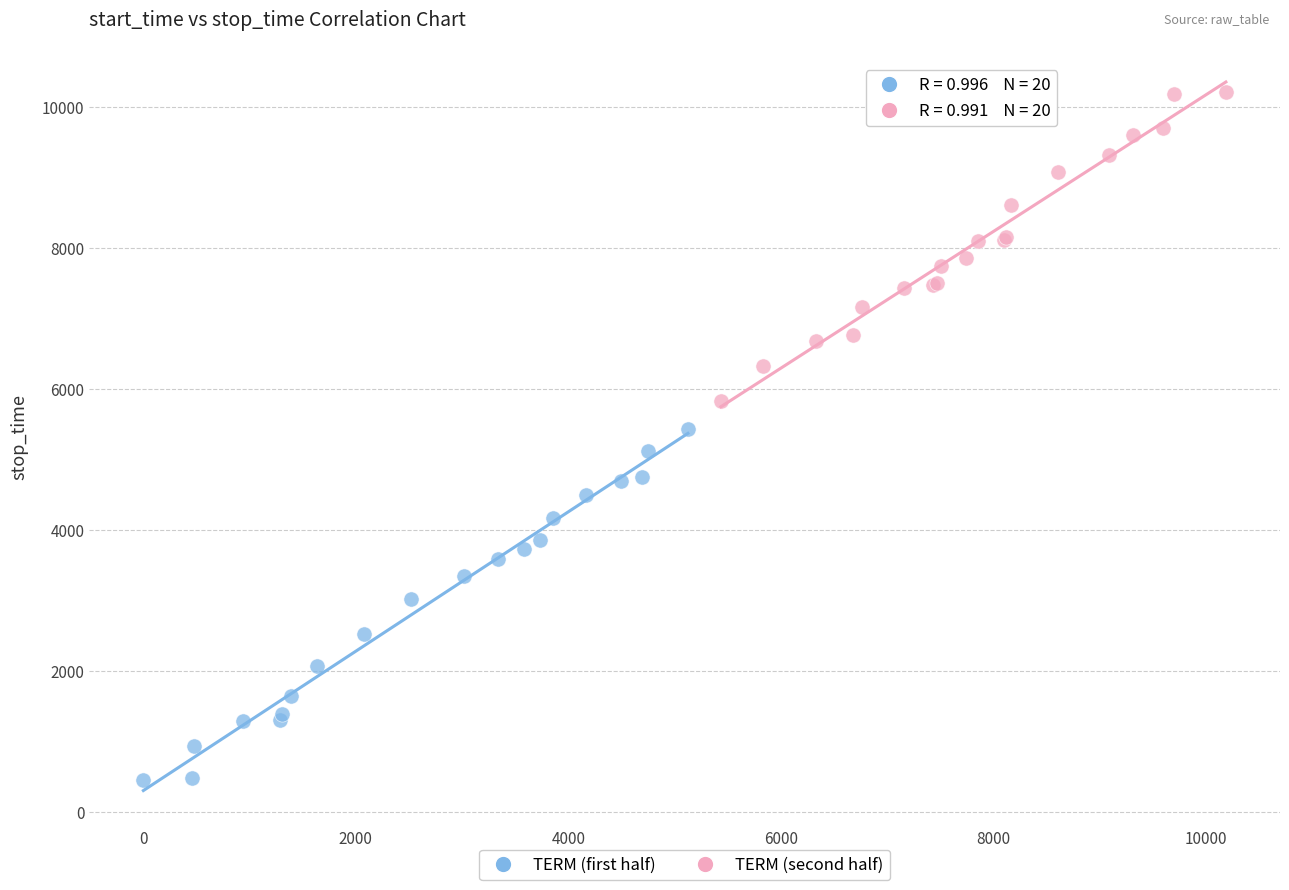

Which series reaches the maximum Y coordinate?

TERM (second half)